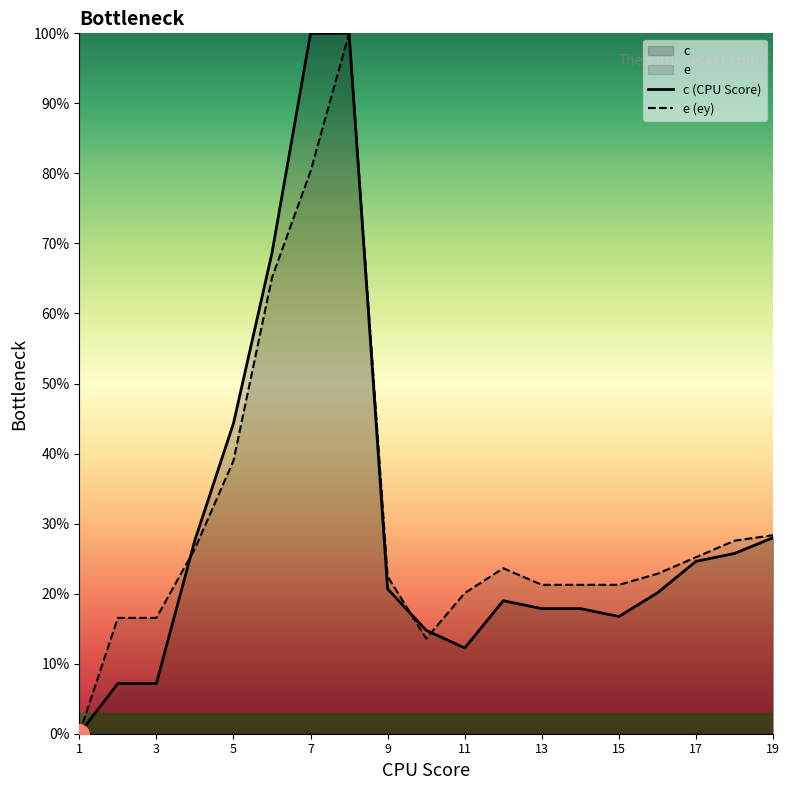

Between 19 and 10, which is larger?

19